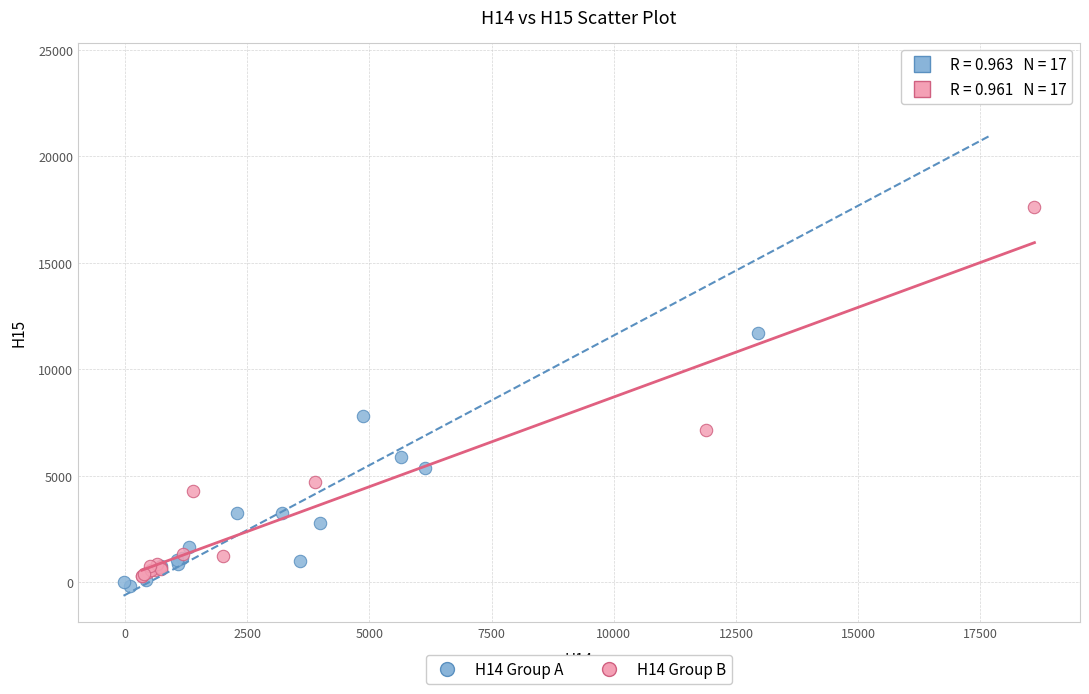

Which series has the largest Y range (max minus min)?

H14 Group A